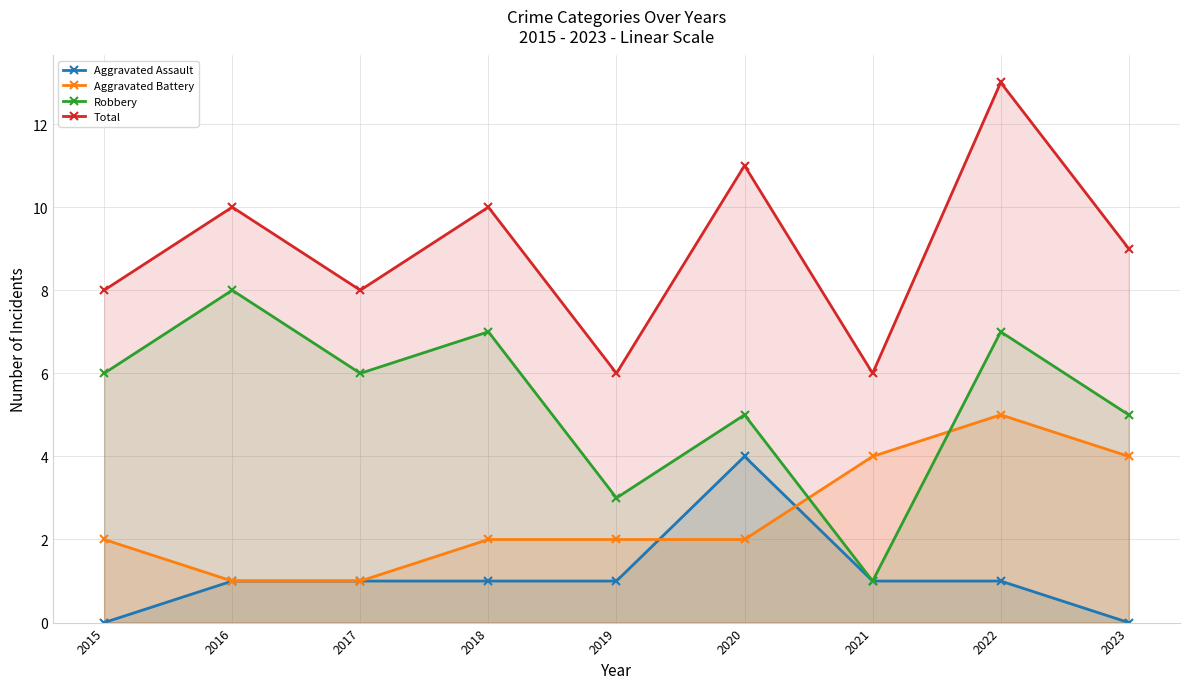

What is the sum of the Aggravated Assault values at 2017 and 2019?

2